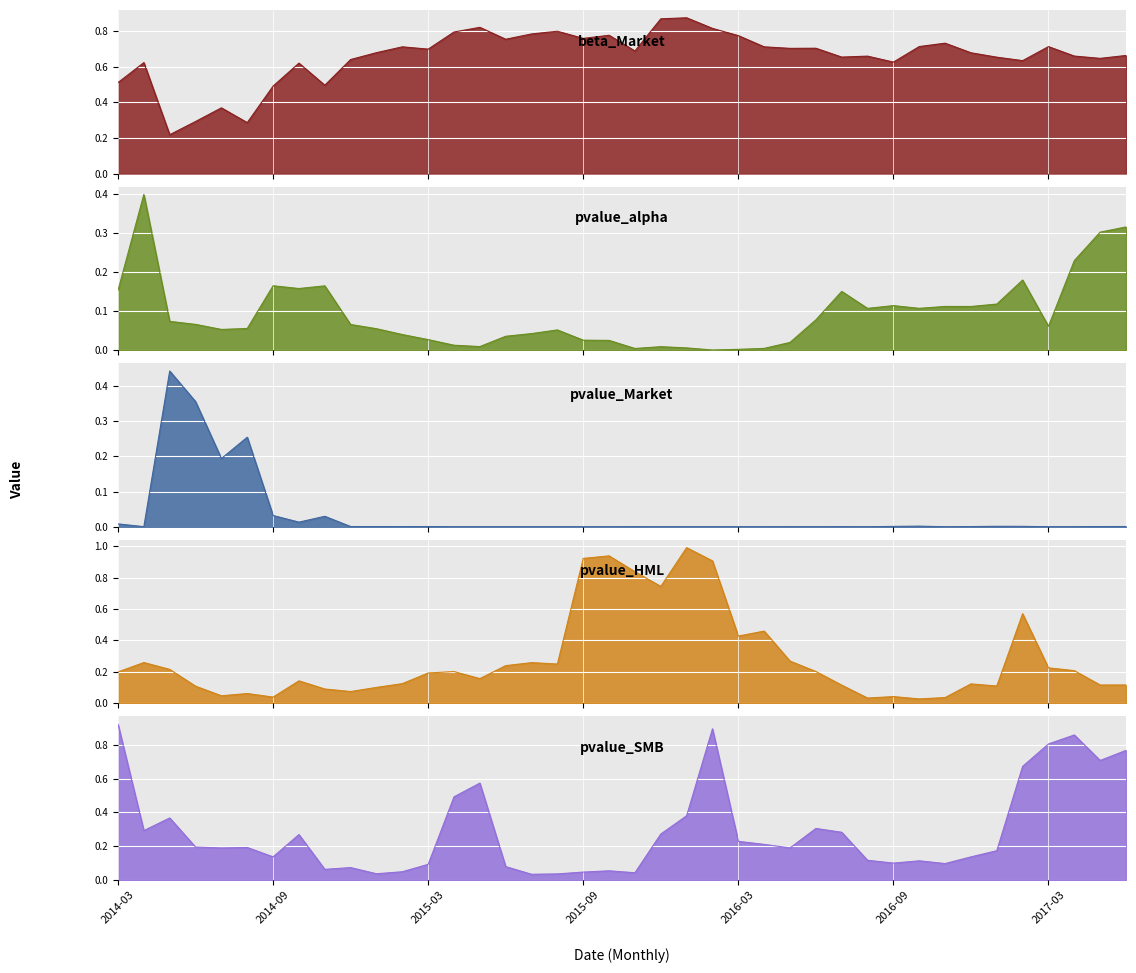

List the labels in order of pvalue_Market value, largest first.

2014-05, 2014-06, 2014-08, 2014-07, 2014-09, 2014-11, 2014-10, 2014-03, 2016-10, 2017-01, 2017-02, 2016-09, 2015-03, 2017-06, 2014-12, 2017-05, 2016-12, 2015-01, 2015-02, 2014-04, 2016-07, 2015-11, 2016-05, 2017-04, 2016-06, 2017-03, 2016-08, 2016-11, 2016-04, 2015-10, 2015-09, 2015-06, 2015-07, 2016-03, 2015-04, 2015-08, 2015-05, 2016-02, 2016-01, 2015-12